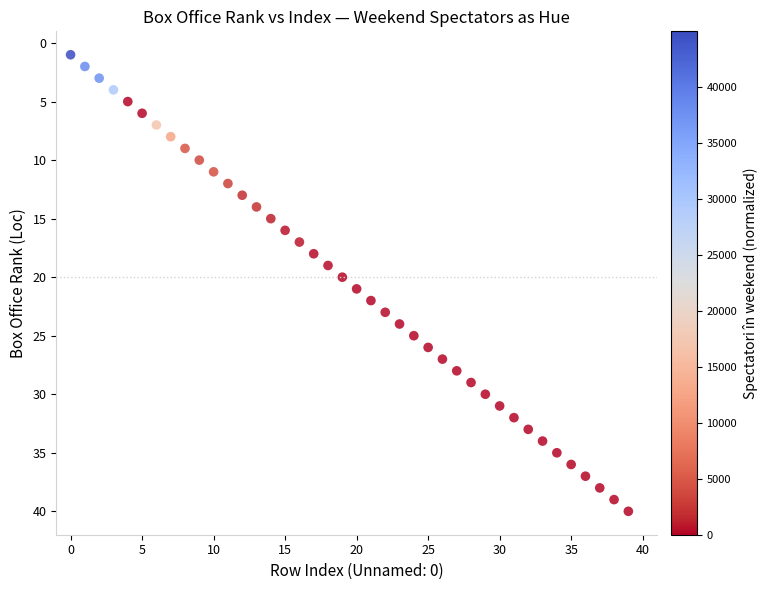

What is the range of Y values (max minus min)?

39